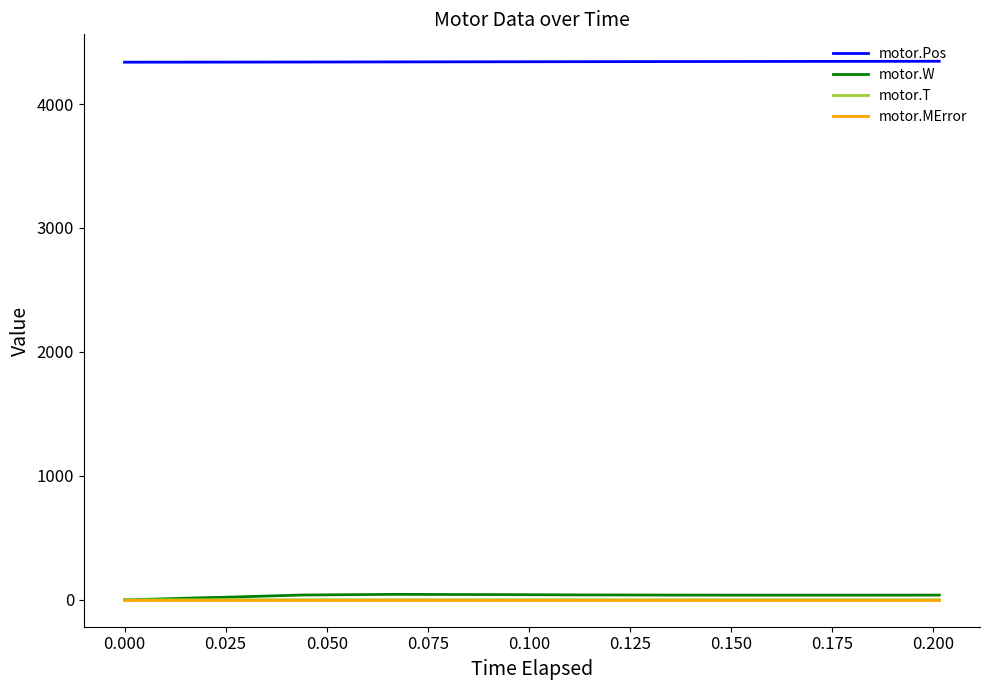

At how many categories does at least one series exceed 433?

20